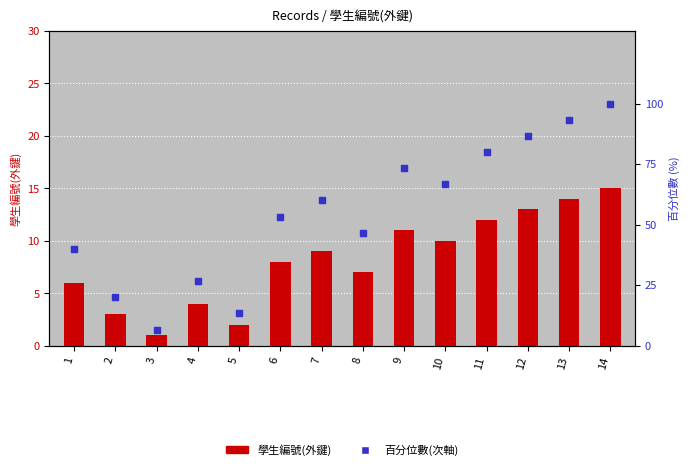

At which category is the sum across all series the highest?

14